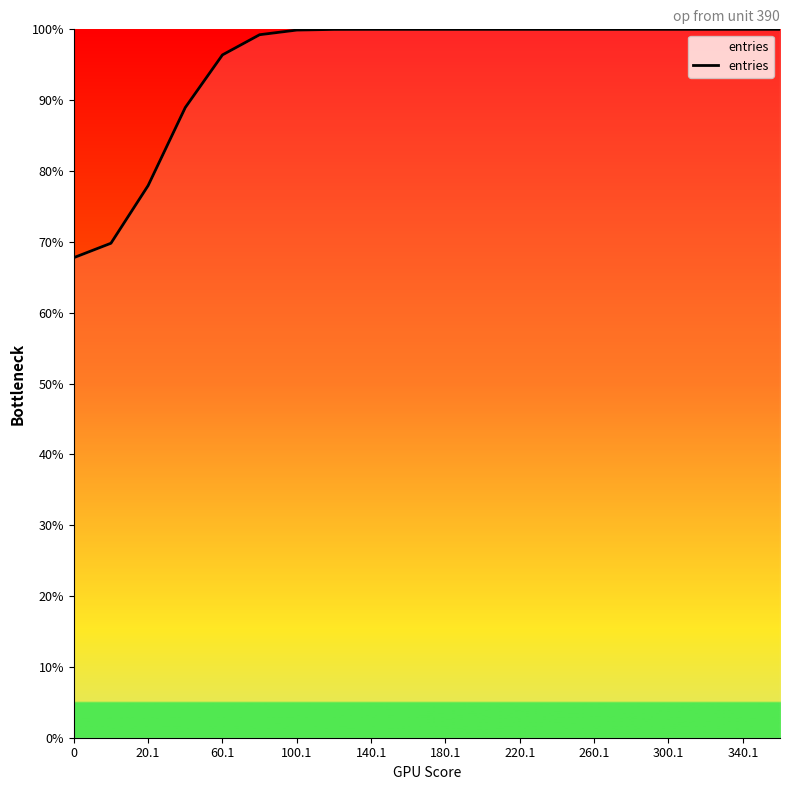

What is the greatest value displayed?

100.0